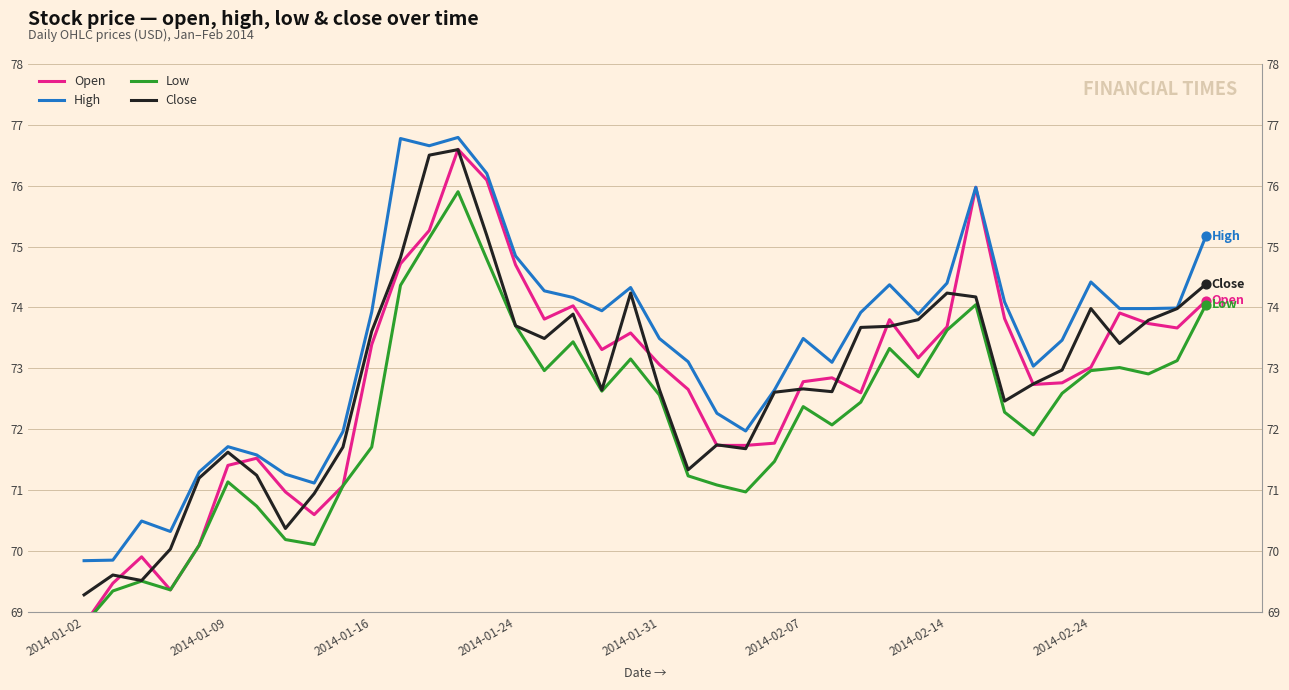

Which series has the largest total across all categories?

High